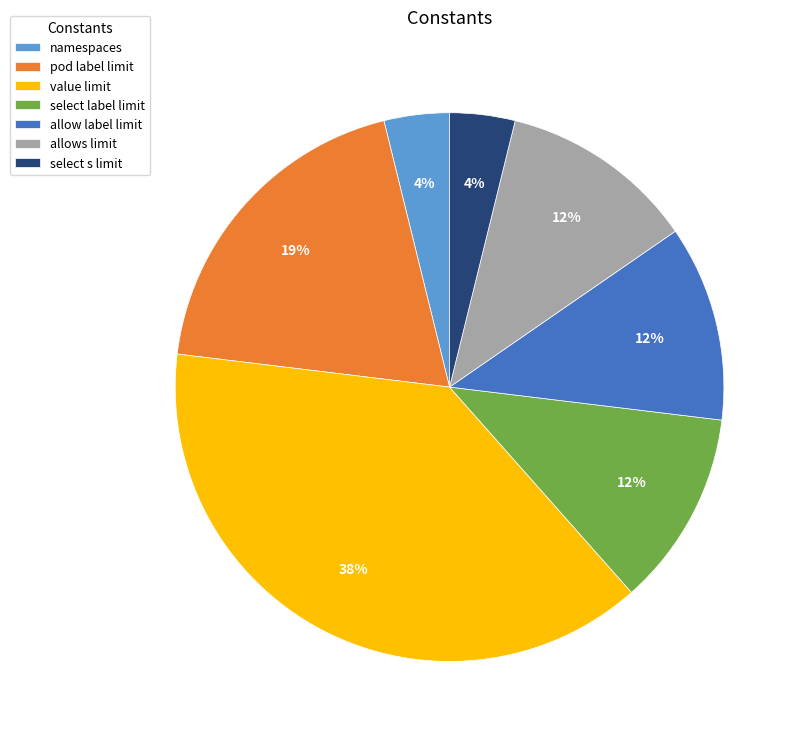

What percentage is the allow label limit slice, to the nearest percent?

12%